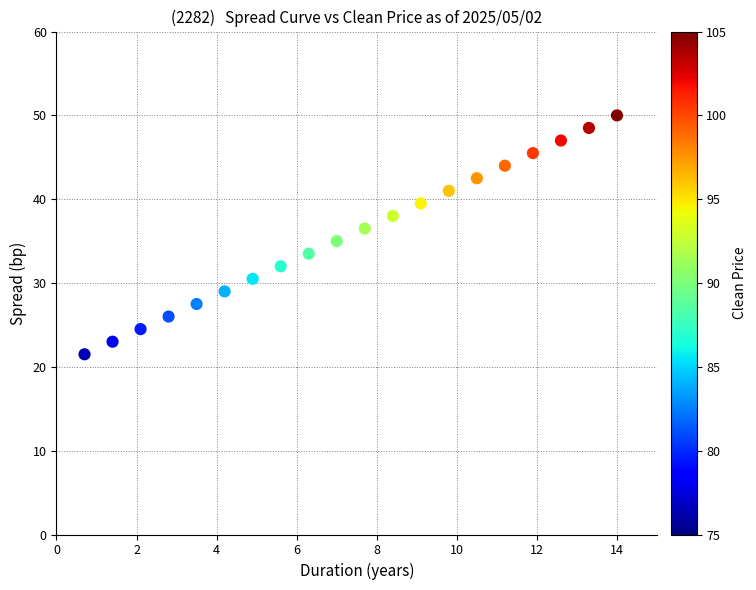

What is the range of X values (max minus min)?

13.3